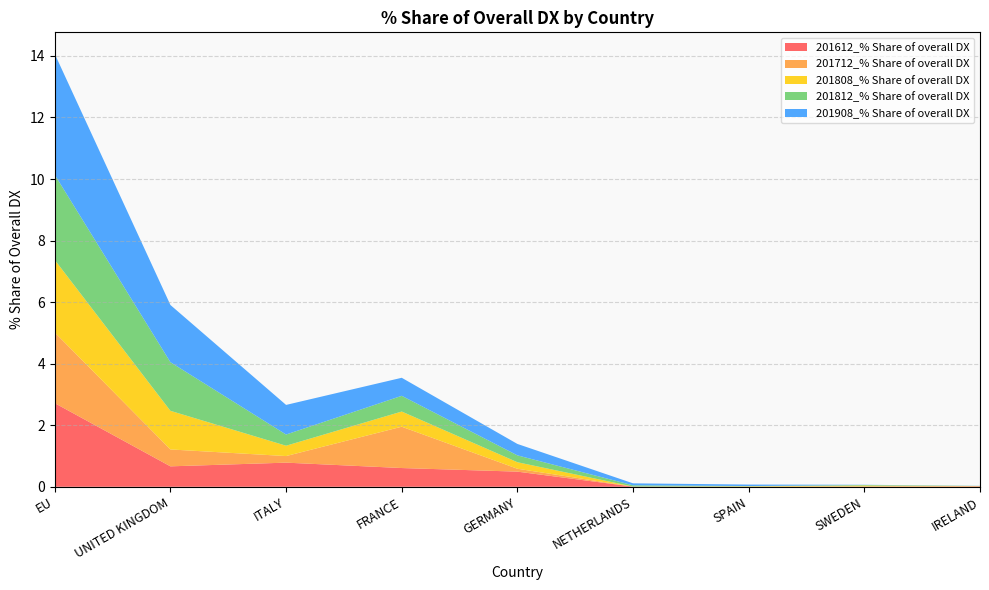

Reading right to left, transcribe all the data shown in this chart.

201612_% Share of overall DX: IRELAND=0.0	SWEDEN=0.0	SPAIN=0.0	NETHERLANDS=0.0	GERMANY=0.5	FRANCE=0.6	ITALY=0.8	UNITED KINGDOM=0.7	EU=2.7
201712_% Share of overall DX: IRELAND=0.0	SWEDEN=0.0	SPAIN=0.0	NETHERLANDS=0.0	GERMANY=0.1	FRANCE=1.3	ITALY=0.2	UNITED KINGDOM=0.5	EU=2.3
201808_% Share of overall DX: IRELAND=0.0	SWEDEN=0.0	SPAIN=0.0	NETHERLANDS=0.0	GERMANY=0.2	FRANCE=0.5	ITALY=0.3	UNITED KINGDOM=1.3	EU=2.4
201812_% Share of overall DX: IRELAND=0.0	SWEDEN=0.0	SPAIN=0.0	NETHERLANDS=0.0	GERMANY=0.2	FRANCE=0.5	ITALY=0.4	UNITED KINGDOM=1.6	EU=2.8
201908_% Share of overall DX: IRELAND=0.0	SWEDEN=0.0	SPAIN=0.0	NETHERLANDS=0.1	GERMANY=0.4	FRANCE=0.6	ITALY=1.0	UNITED KINGDOM=1.9	EU=3.9